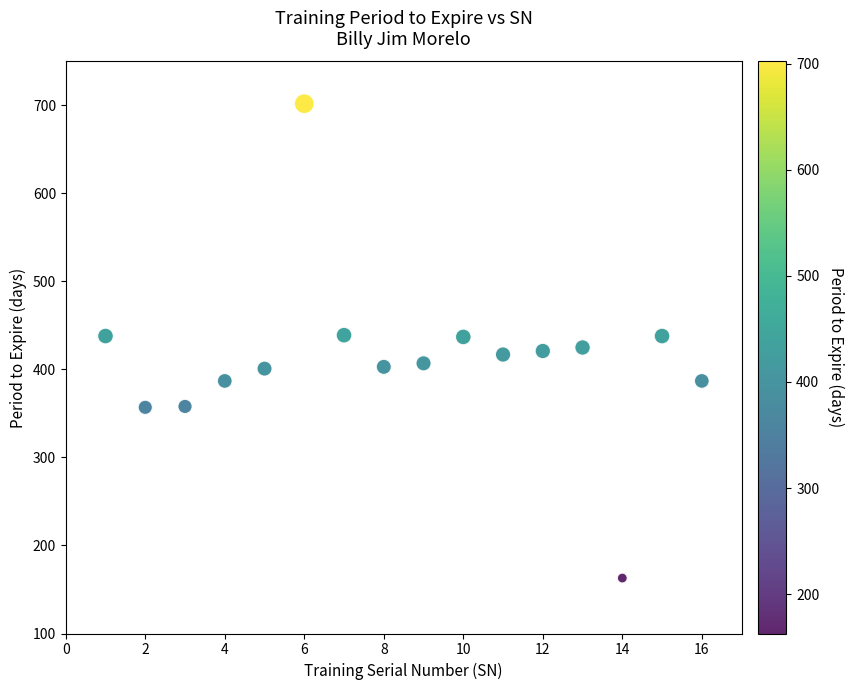

What is the range of X values (max minus min)?

15